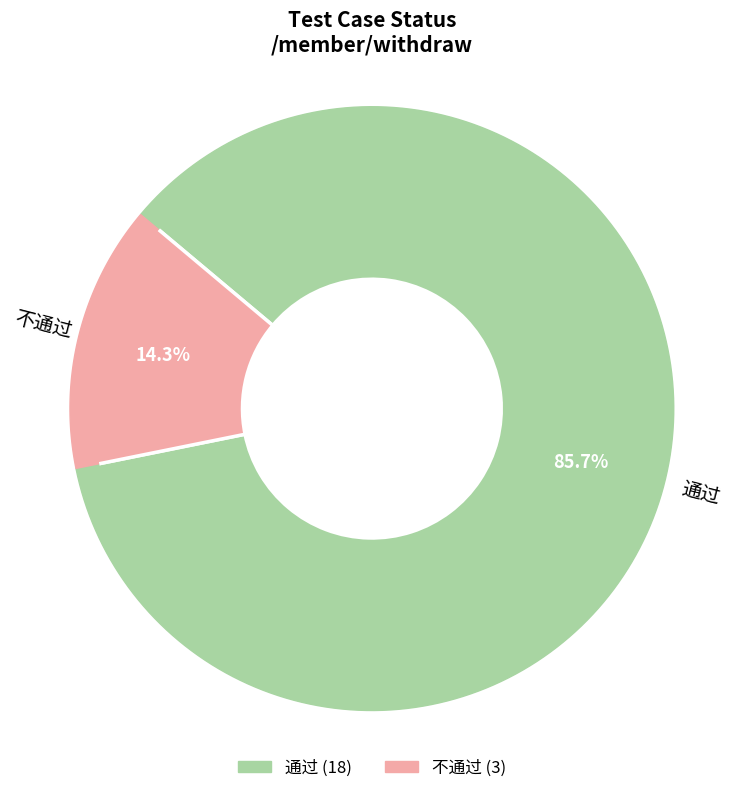

To the nearest percent, what portion does 不通过 represent?

14%